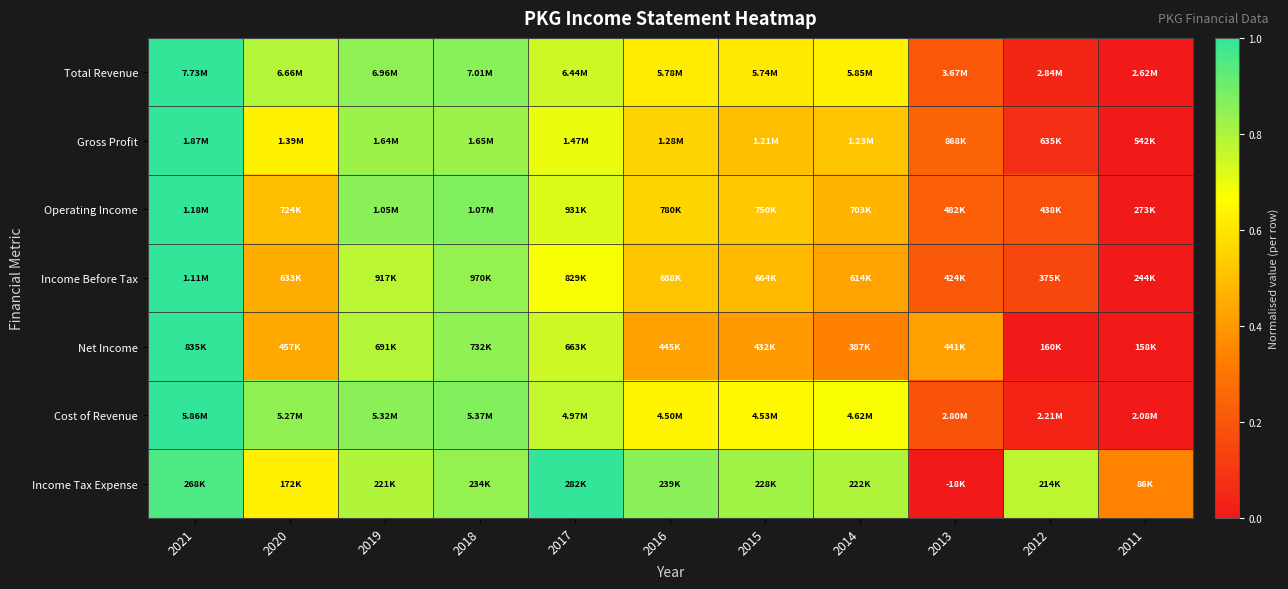

Reading left to right, what are all the values shown in this chart?

Total Revenue: 2021=1.0	2020=0.8	2019=0.9	2018=0.9	2017=0.7	2016=0.6	2015=0.6	2014=0.6	2013=0.2	2012=0.0	2011=0.0
Gross Profit: 2021=1.0	2020=0.6	2019=0.8	2018=0.8	2017=0.7	2016=0.6	2015=0.5	2014=0.5	2013=0.2	2012=0.1	2011=0.0
Operating Income: 2021=1.0	2020=0.5	2019=0.9	2018=0.9	2017=0.7	2016=0.6	2015=0.5	2014=0.5	2013=0.2	2012=0.2	2011=0.0
Income Before Tax: 2021=1.0	2020=0.4	2019=0.8	2018=0.8	2017=0.7	2016=0.5	2015=0.5	2014=0.4	2013=0.2	2012=0.2	2011=0.0
Net Income: 2021=1.0	2020=0.4	2019=0.8	2018=0.8	2017=0.7	2016=0.4	2015=0.4	2014=0.3	2013=0.4	2012=0.0	2011=0.0
Cost of Revenue: 2021=1.0	2020=0.8	2019=0.9	2018=0.9	2017=0.8	2016=0.6	2015=0.6	2014=0.7	2013=0.2	2012=0.0	2011=0.0
Income Tax Expense: 2021=1.0	2020=0.6	2019=0.8	2018=0.8	2017=1.0	2016=0.9	2015=0.8	2014=0.8	2013=0.0	2012=0.8	2011=0.3